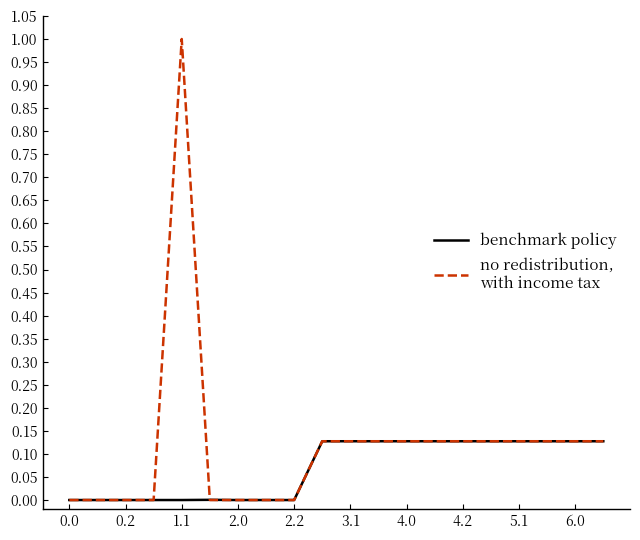

Does the chart display data point markers on the line(s)?

No